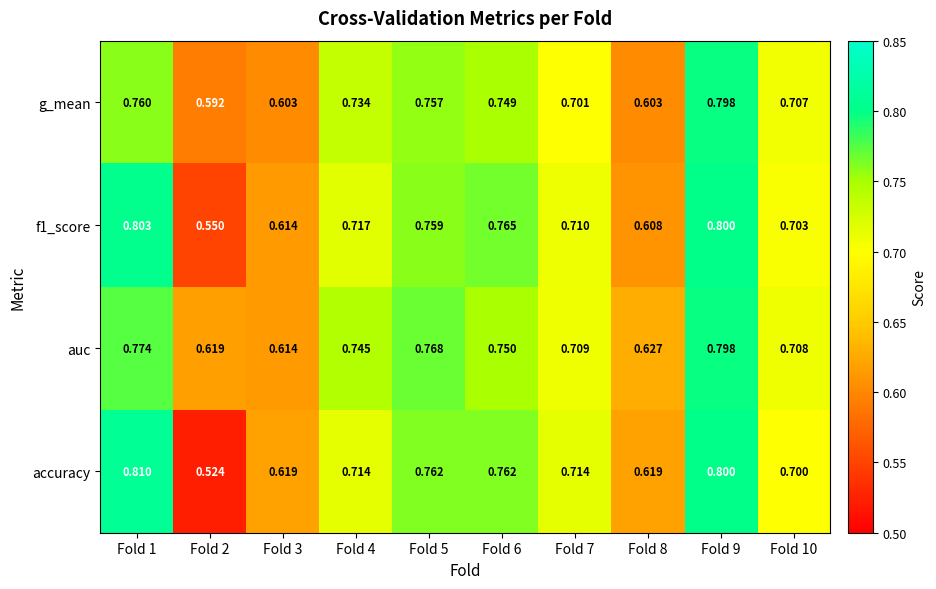

Which series has the widest spread of values?

accuracy